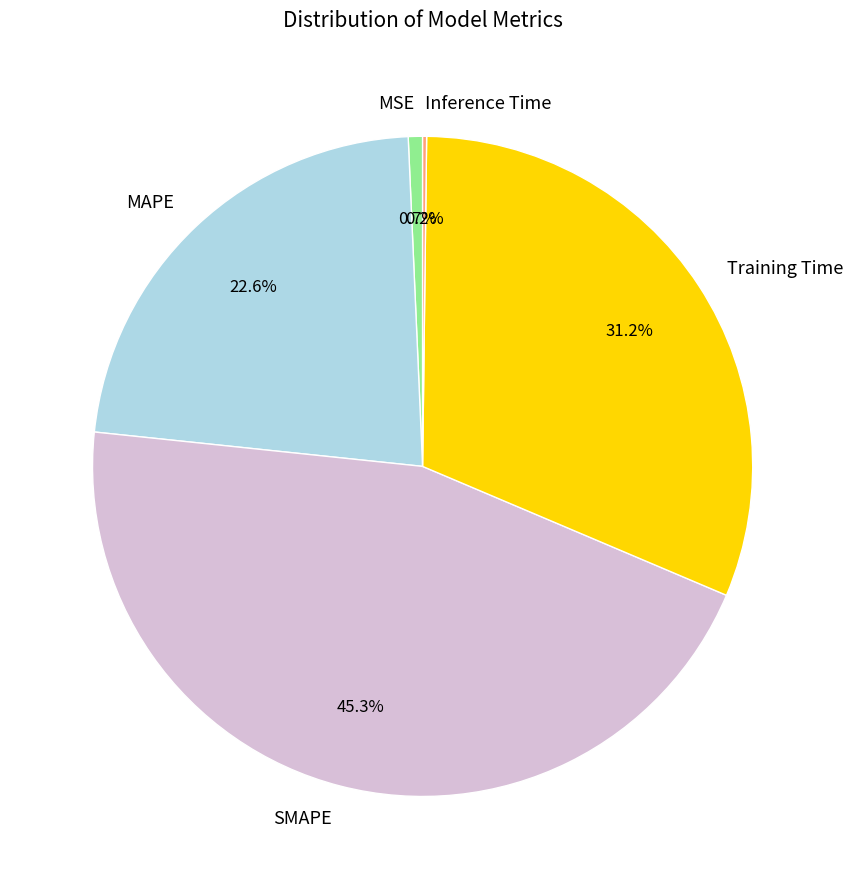

What is the largest slice in the pie chart?

SMAPE